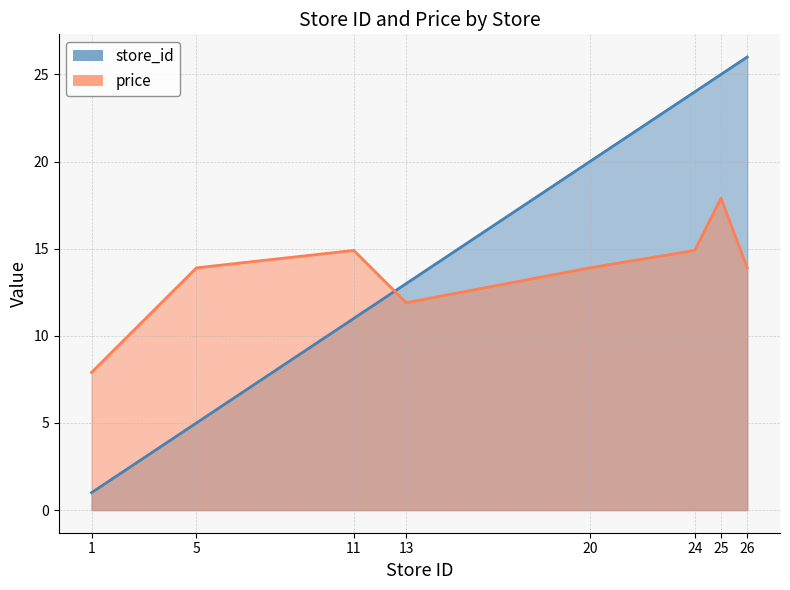

How many data points in price are above 13?

6